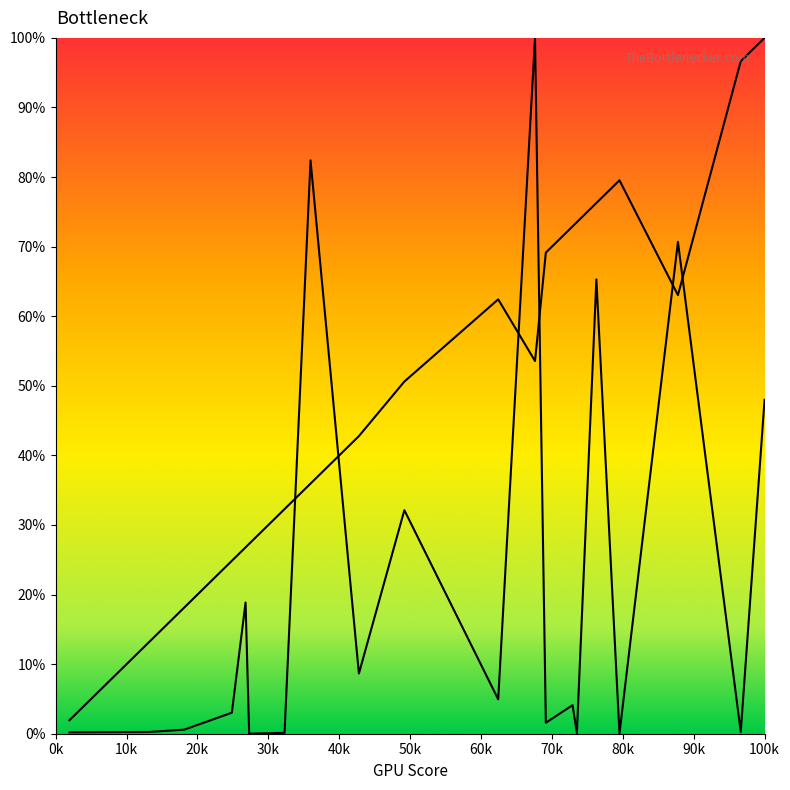

How many data points in entropys are above 4?

10